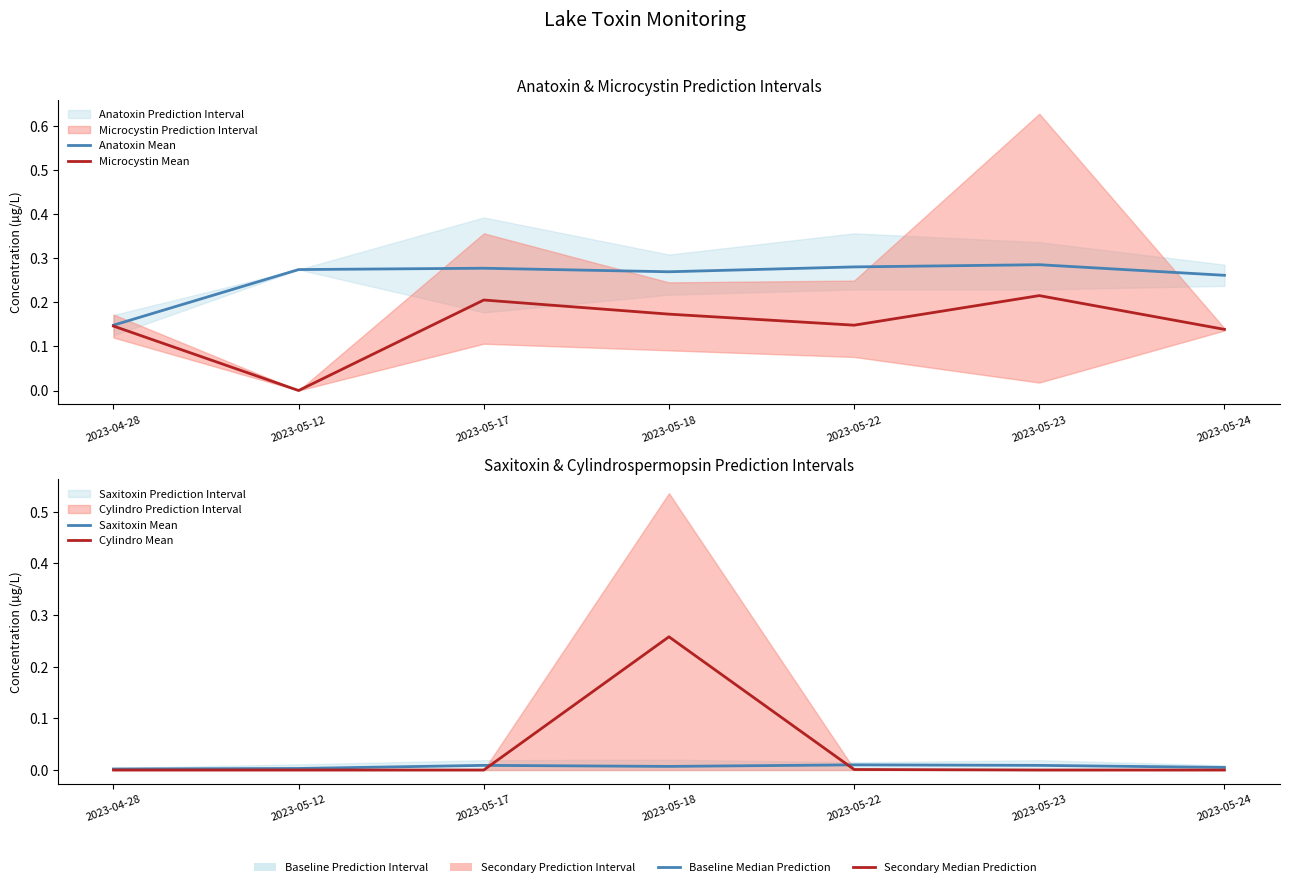

What is the value of the Anatoxin Mean point at the 1st from the left?

0.1